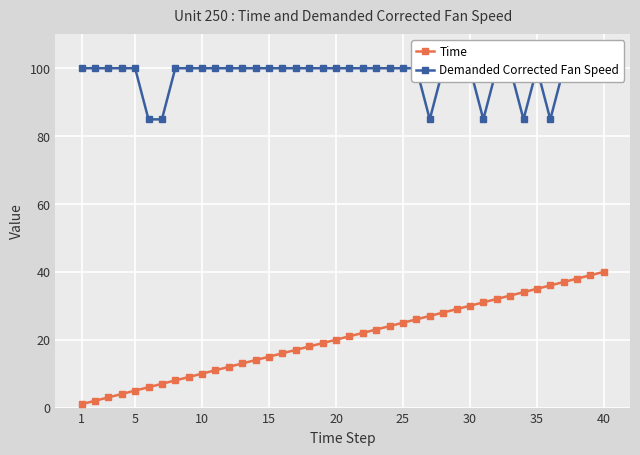

True or false: Time has a value of 25 at 25.

True